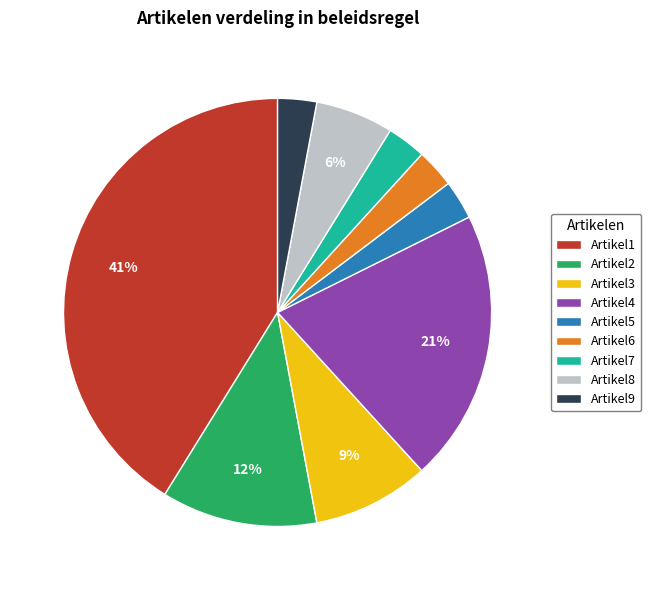

To the nearest percent, what is the difference between the largest and smallest slice percentages?

38%